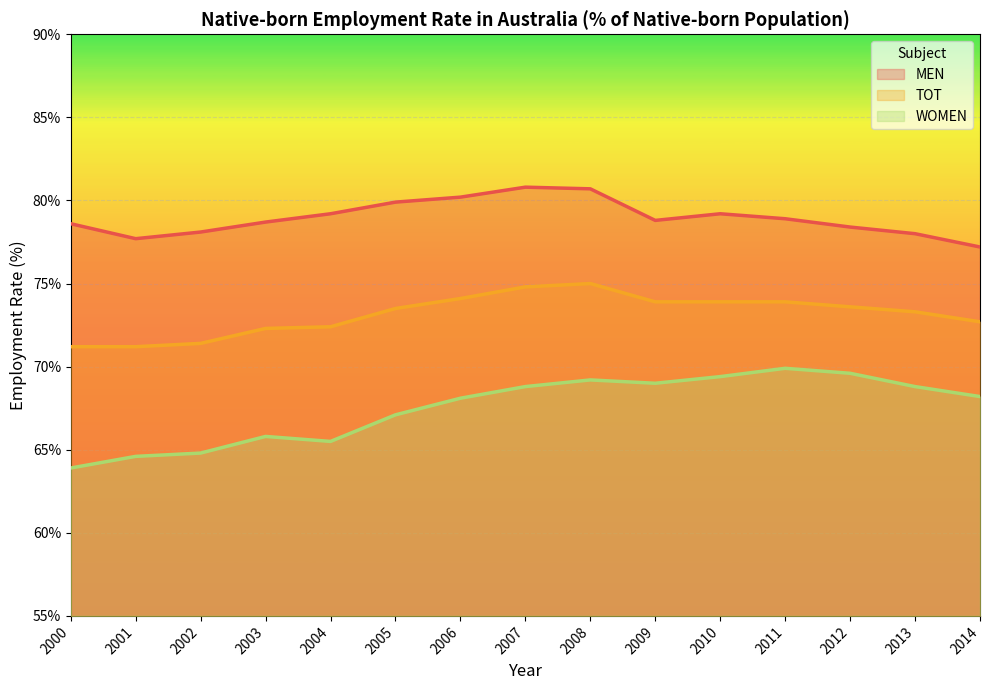

True or false: WOMEN has a value of 68.1 at 2006.

True